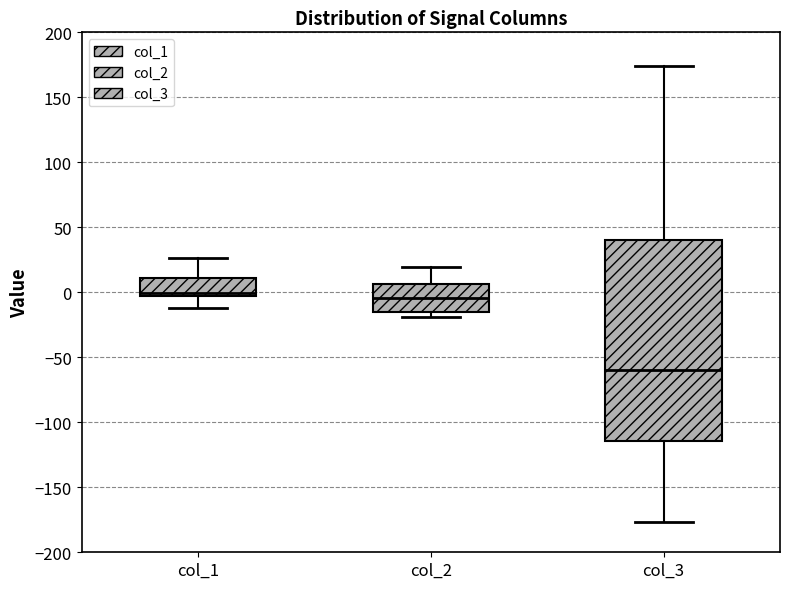

Reading left to right, transcribe this box plot: for each box, give where its median line is, the range the box spans, and where its two whiskers end, as read against the y-axis. The values are not printed on the chart, so give them approximately, as read against the axis.

col_1: median 0 (just above the box's lower edge), box 0 to 10, whiskers -10 to 25
col_2: median -5, box -15 to 5, whiskers -20 to 20
col_3: median -60, box -115 to 40, whiskers -175 to 175